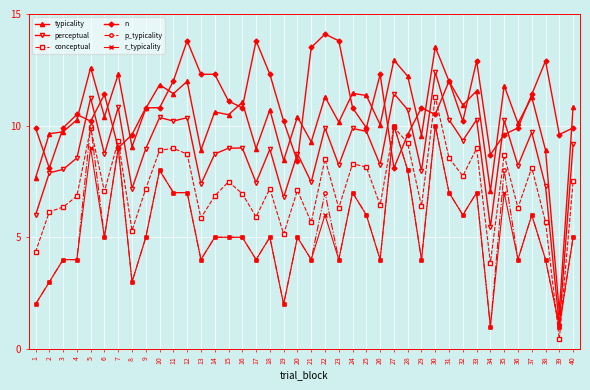

How many distinct data groups are displayed?

6